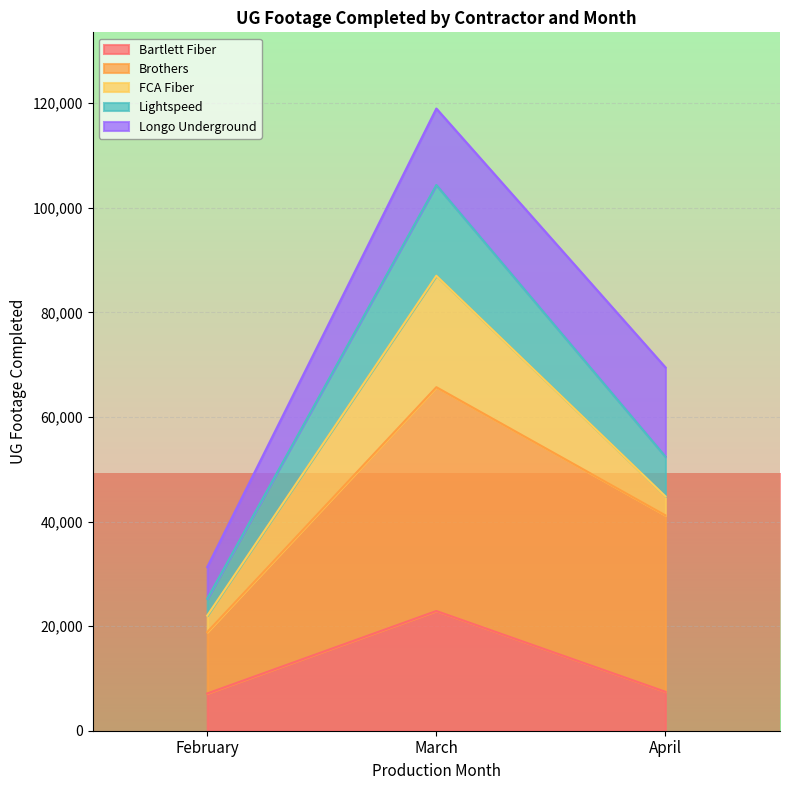

The Bartlett Fiber series shows 2930 at February. True or false?

False